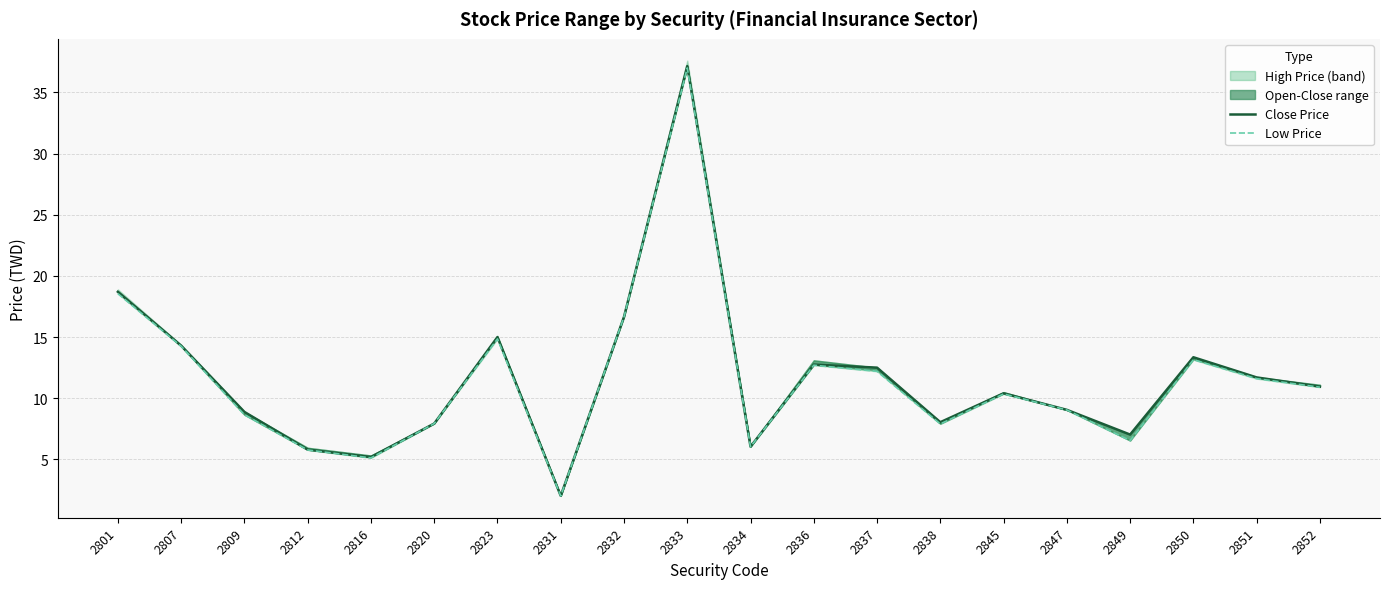

What is the value of the Close Price point at the 10th from the left?

37.1